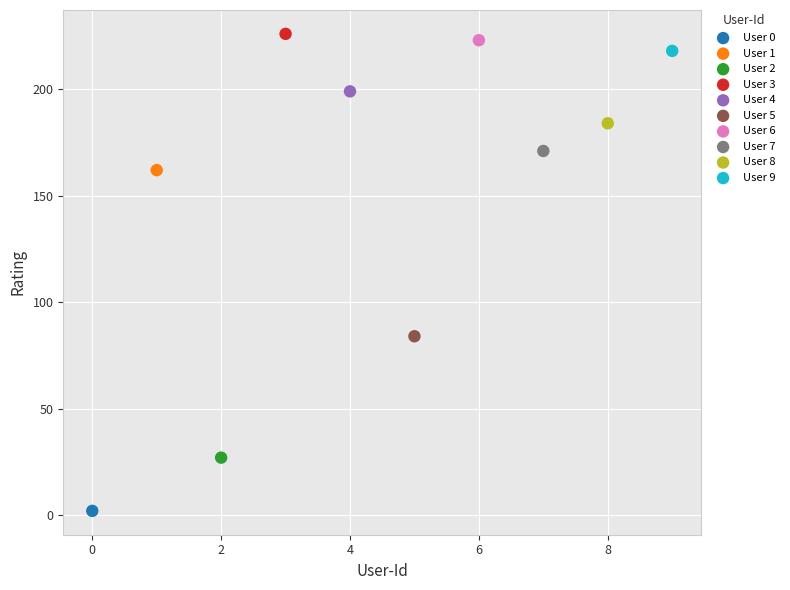

What are all the series names shown in the legend?

User 0, User 1, User 2, User 3, User 4, User 5, User 6, User 7, User 8, User 9